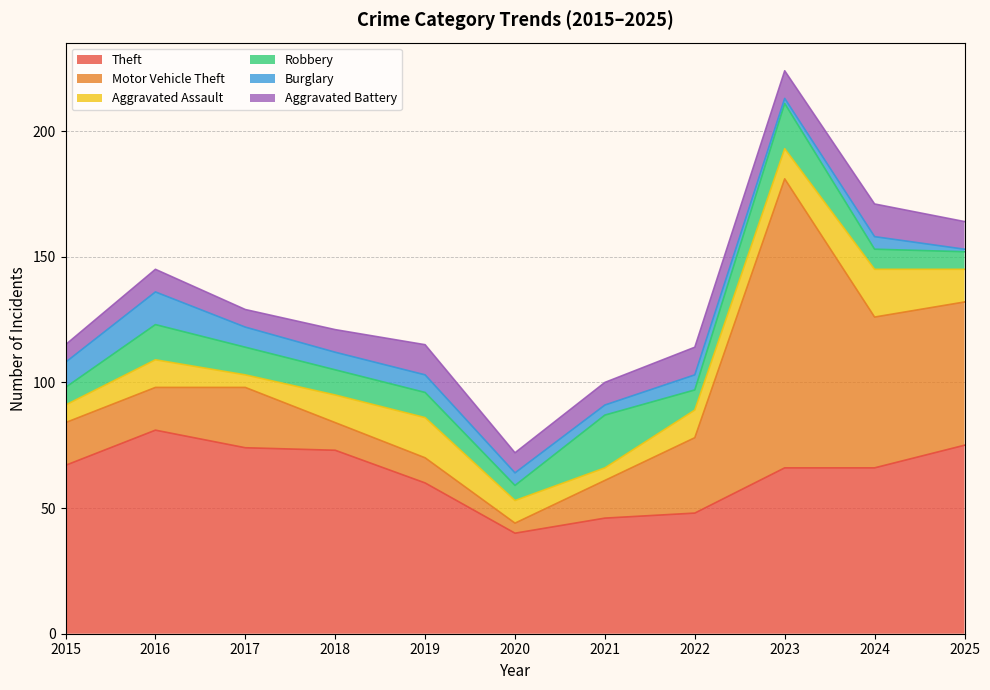

Where is the first local minimum for Robbery?

2020